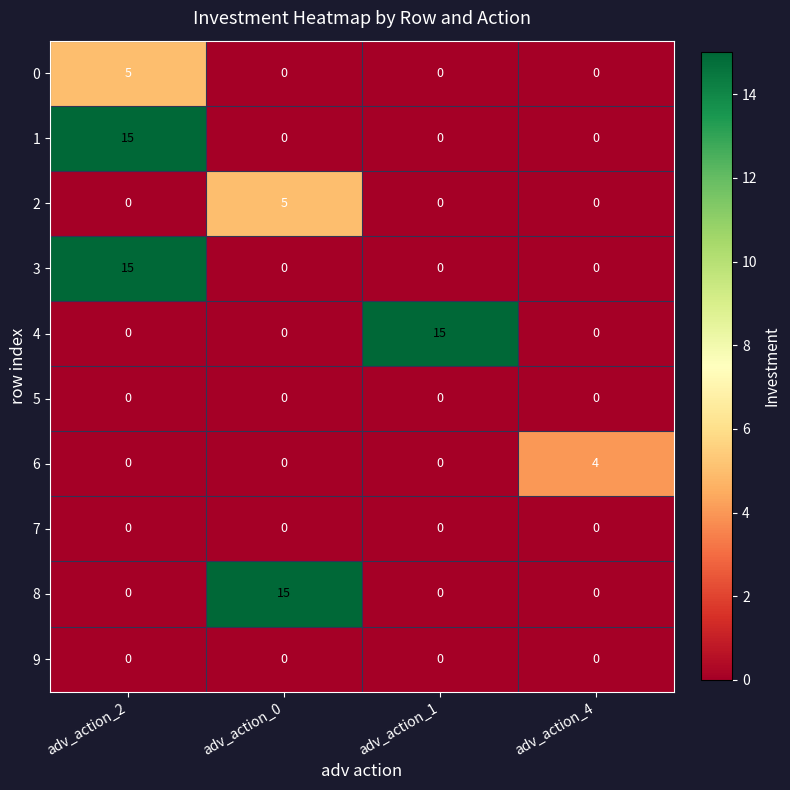

What is the maximum value shown in the chart?

15